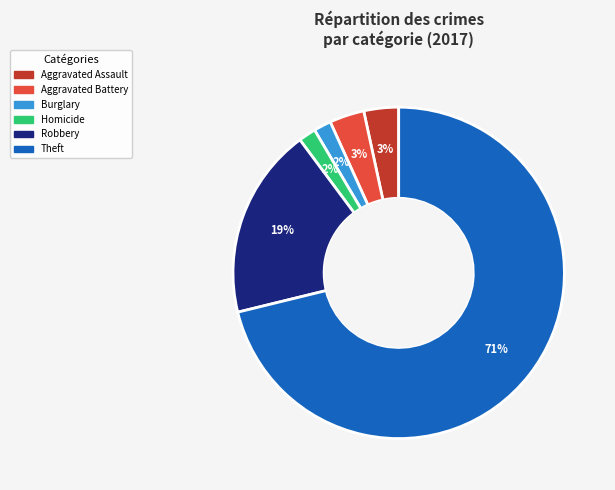

To the nearest percent, what is the average slice percentage?

17%